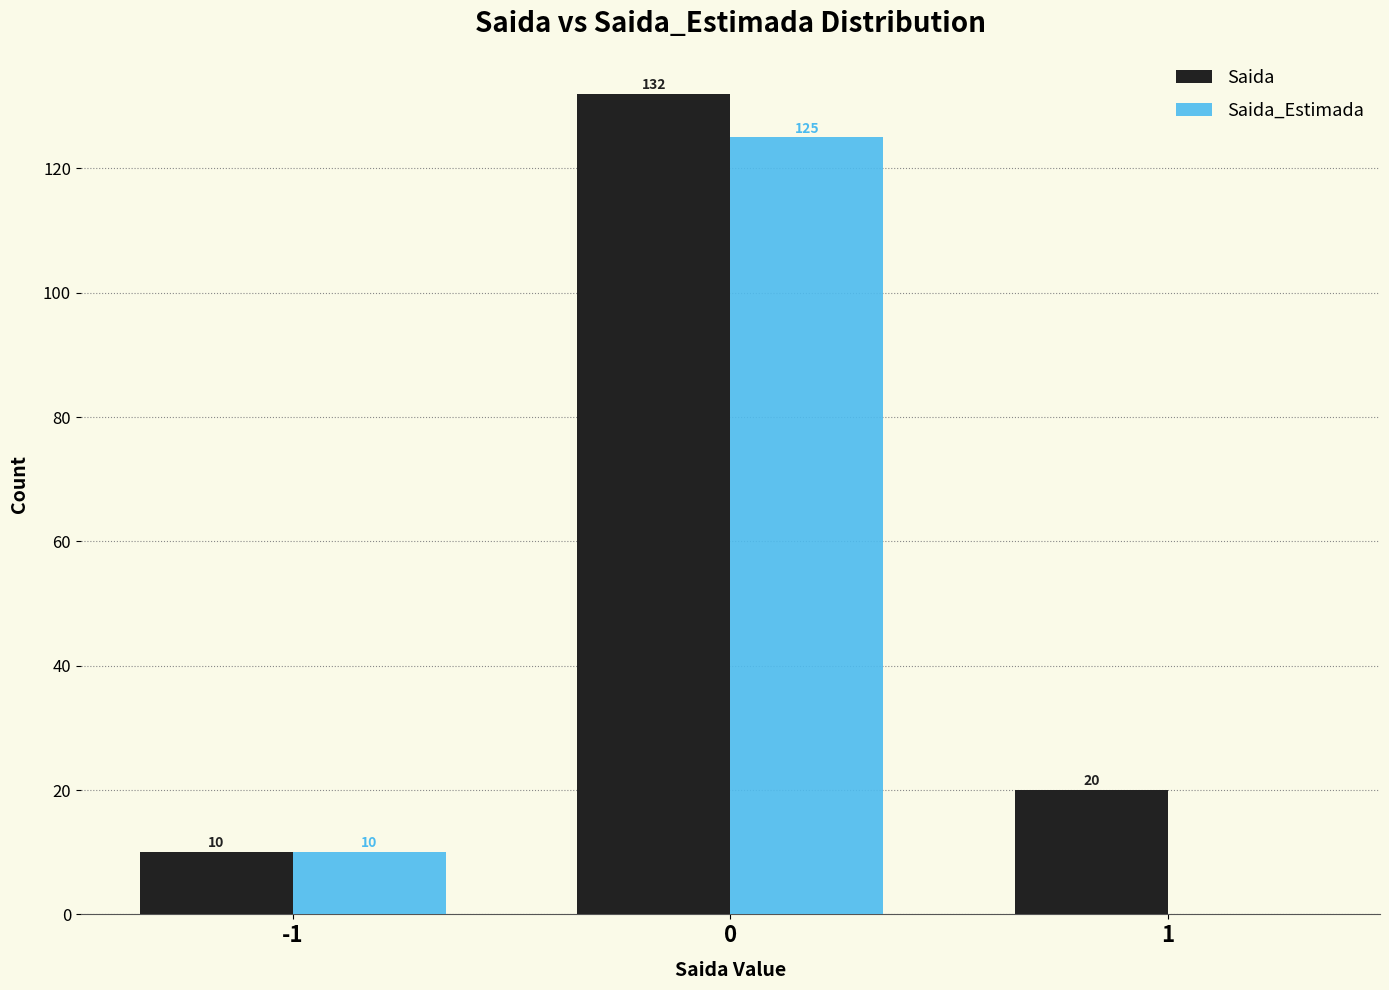

What is the sum of all Saida_Estimada values?

135